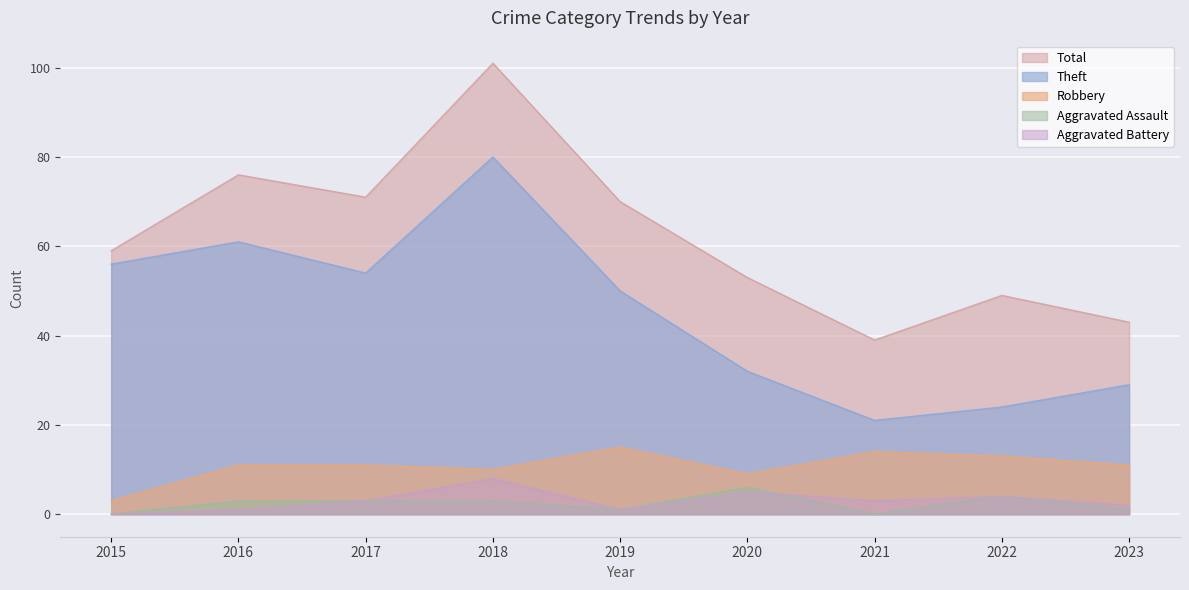

At how many categories does at least one series exceed 22?

9